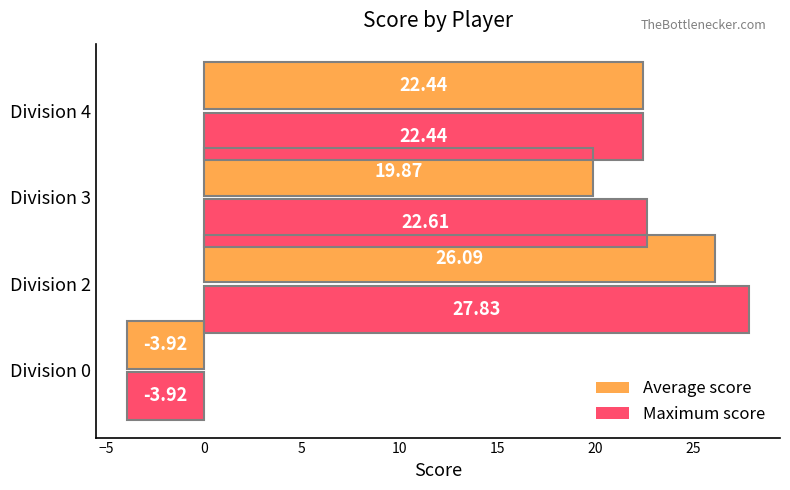

Which series changed the most between Division 0 and Division 3?

Maximum score